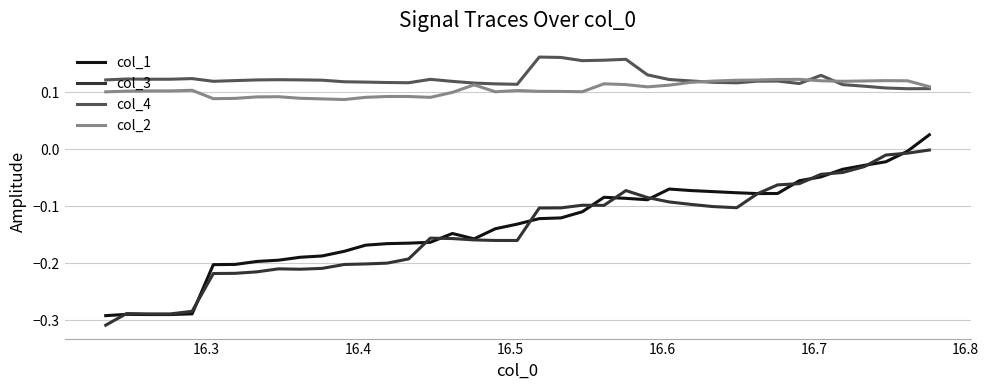

True or false: col_3 and col_2 cross at least once.

False